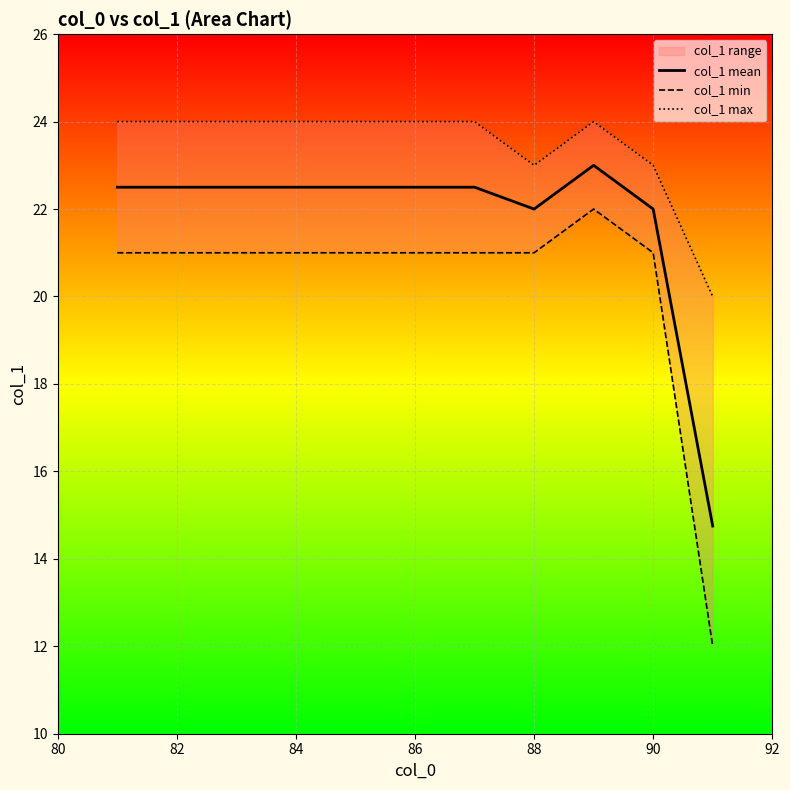

True or false: col_1 mean has a value of 22.5 at 82.

True